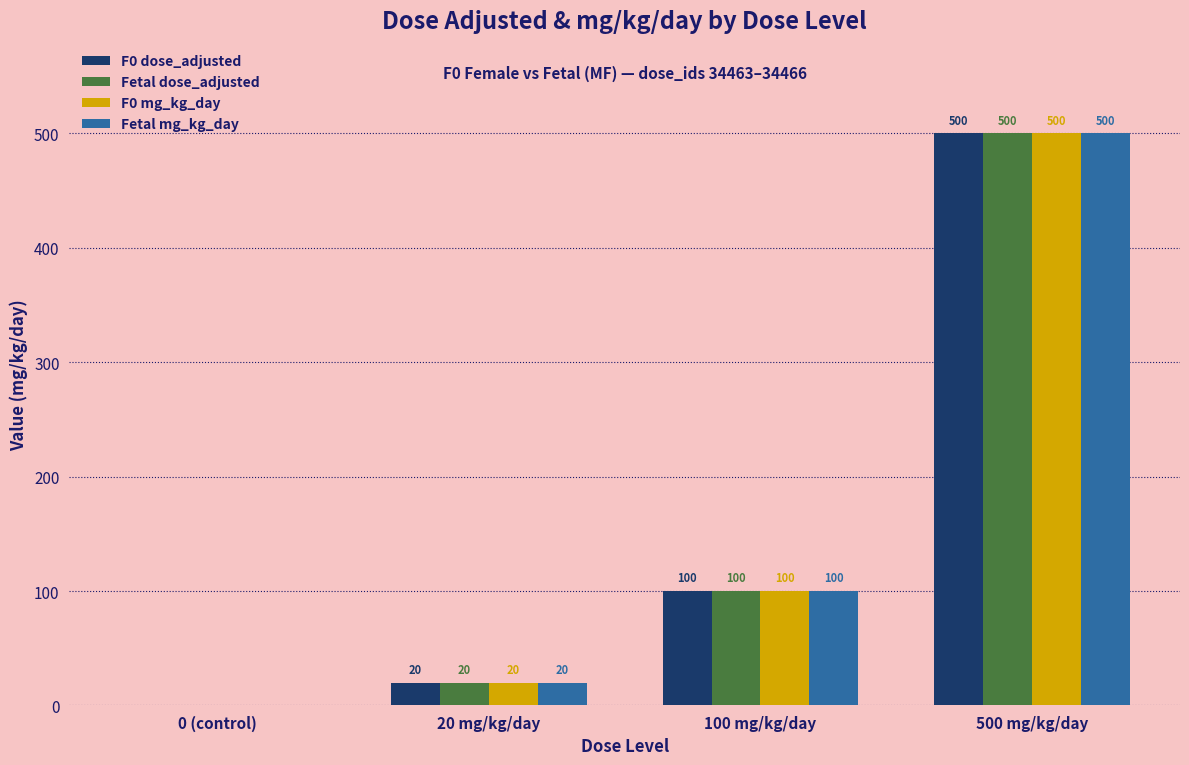

Is the value of F0 mg_kg_day at 500 mg/kg/day greater than the value of F0 dose_adjusted at 20 mg/kg/day?

Yes